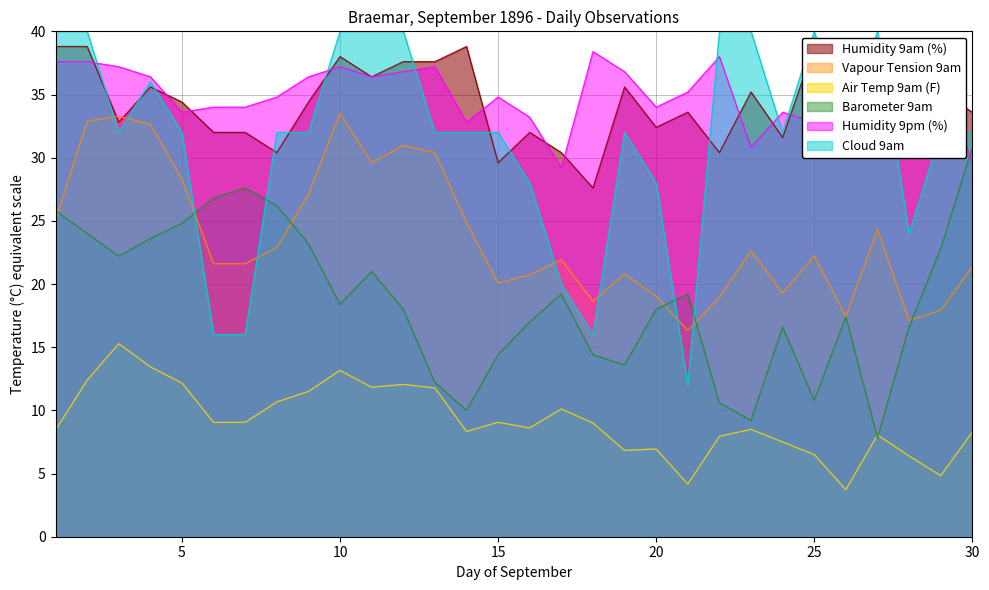

True or false: Humidity 9pm (%) and Vapour Tension 9am cross at least once.

False